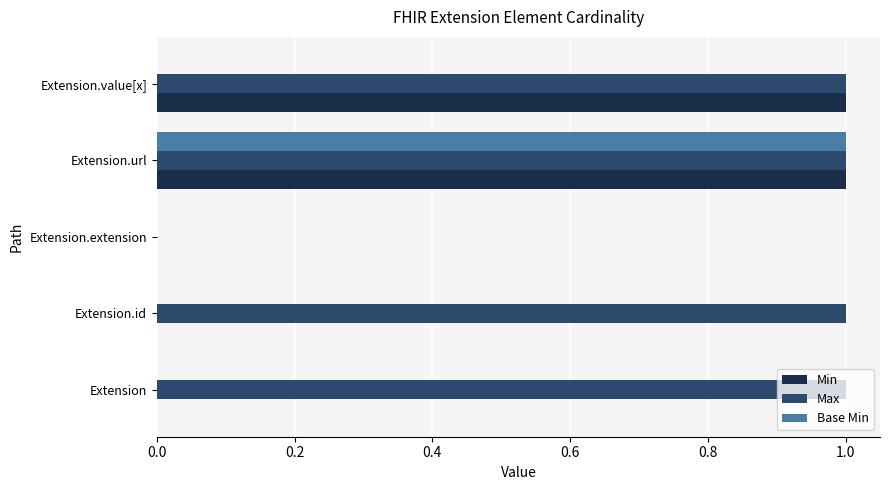

True or false: Base Min has a value of 0 at Extension.extension.

True